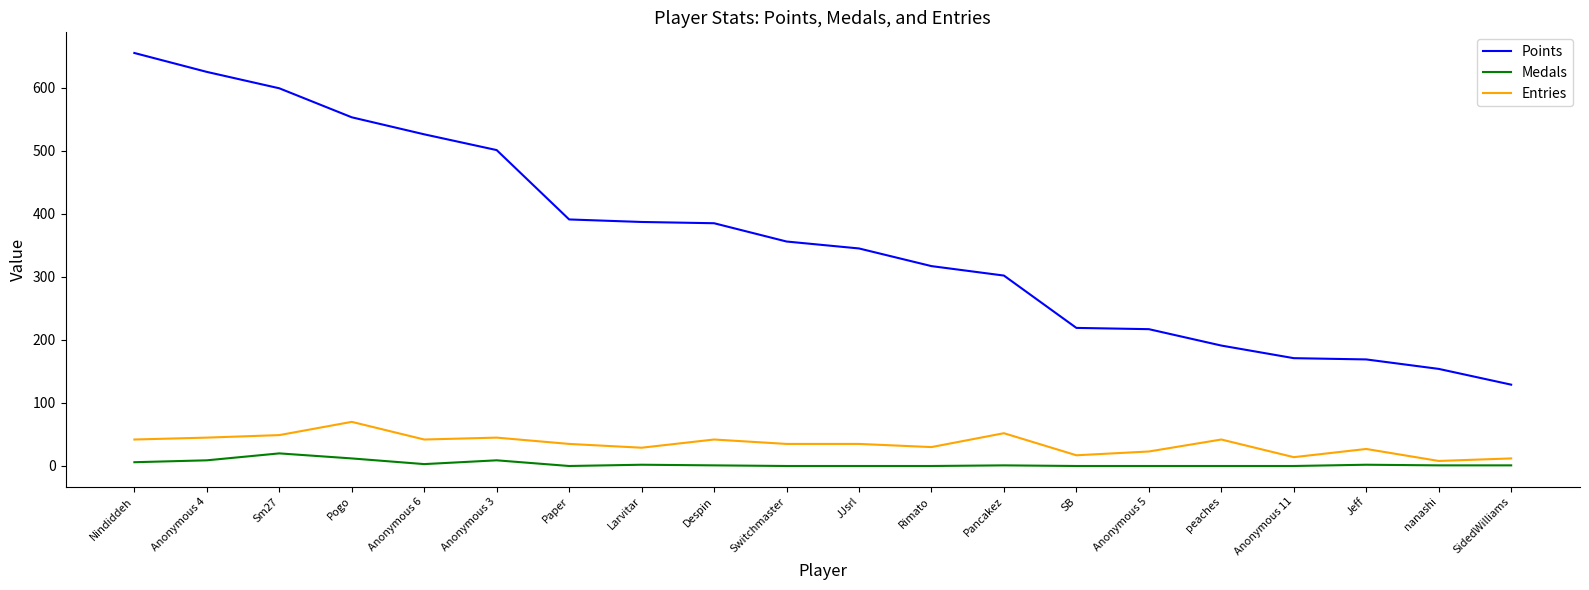

True or false: Points and Medals intersect in this chart.

False